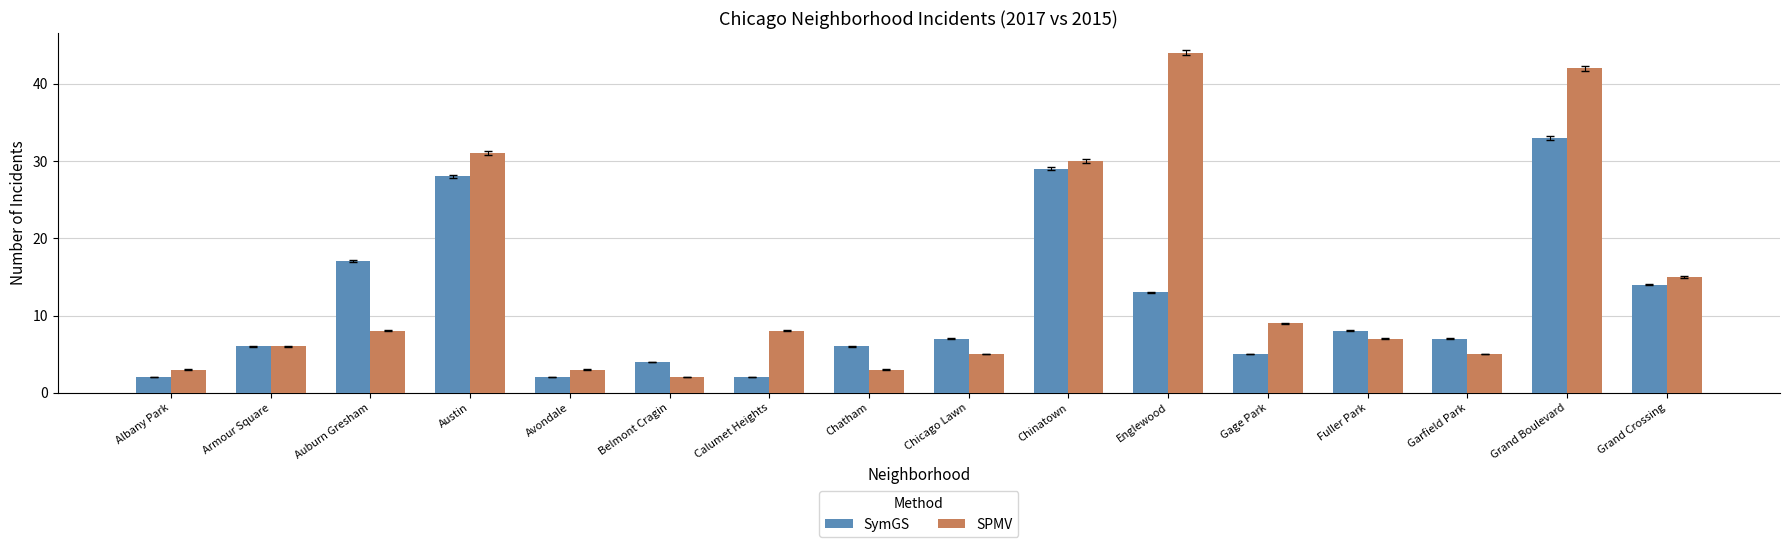

At which label is SPMV closest to 23?

Chinatown